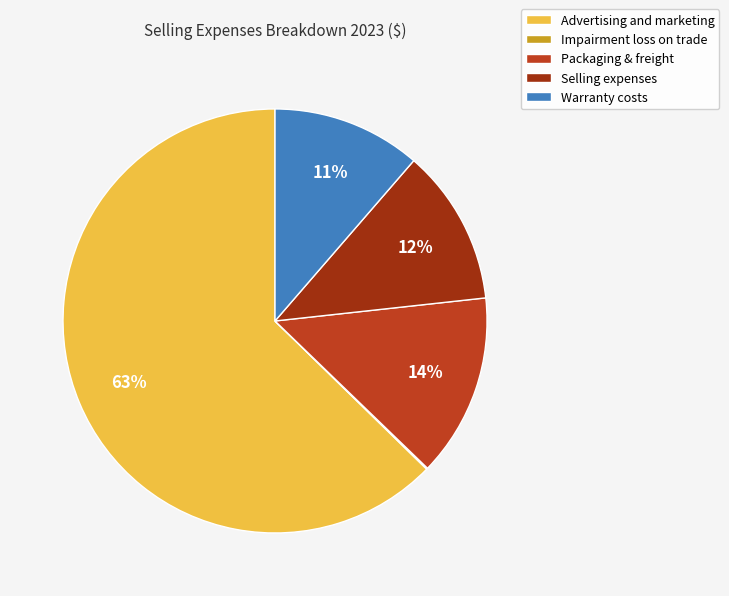

Count the number of slices in the pie.

5